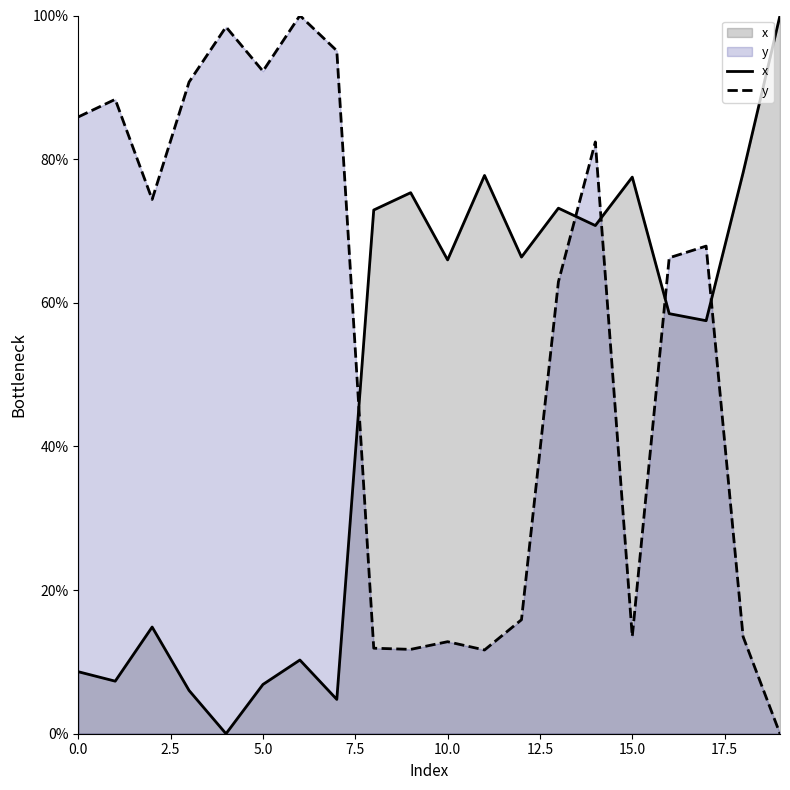

What is the value of the x point at the 9th from the left?

72.9